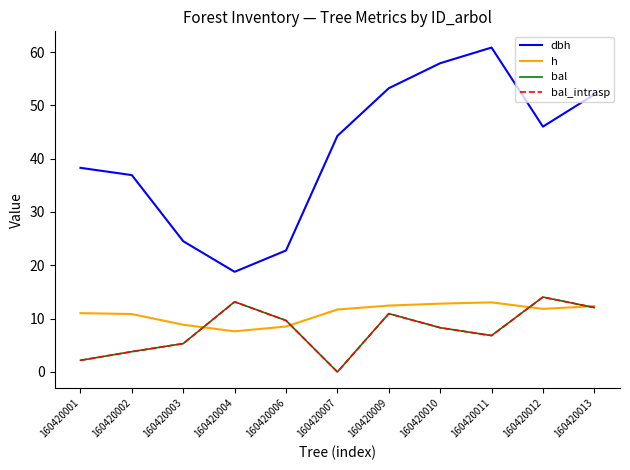

What is the approximate value of bal at 160420010?

8.3